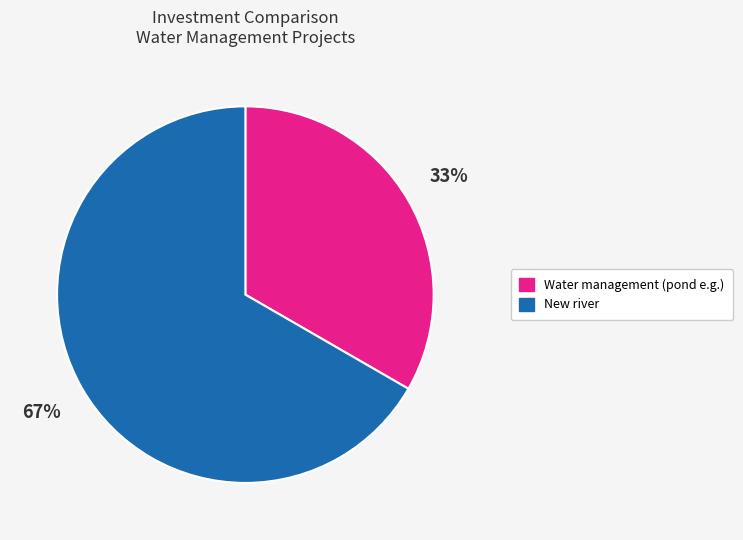

Rank the categories by value from lowest to highest.

Water management (pond e.g.), New river